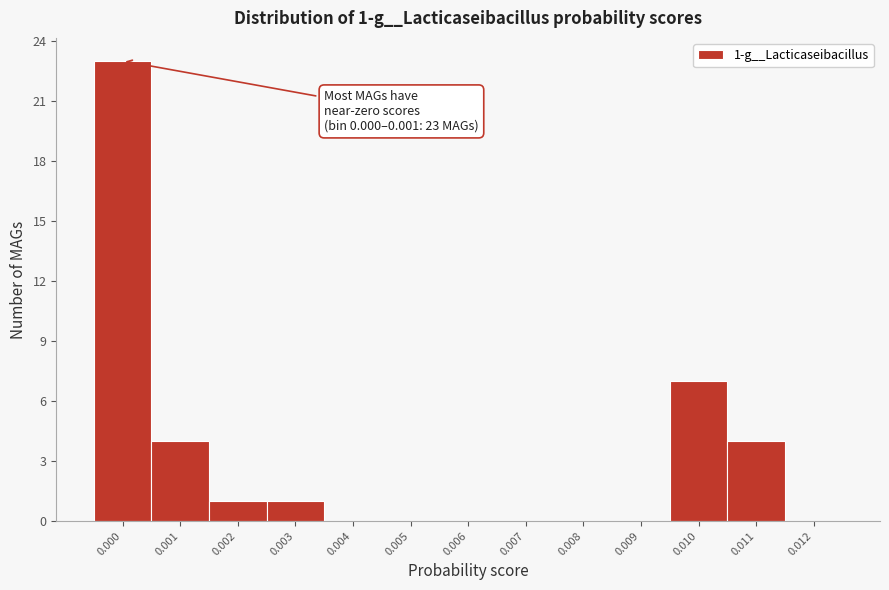

Reading left to right, list all the values displayed in this chart.

0.000=23	0.001=4	0.002=1	0.003=1	0.004=0	0.005=0	0.006=0	0.007=0	0.008=0	0.009=0	0.010=7	0.011=4	0.012=0